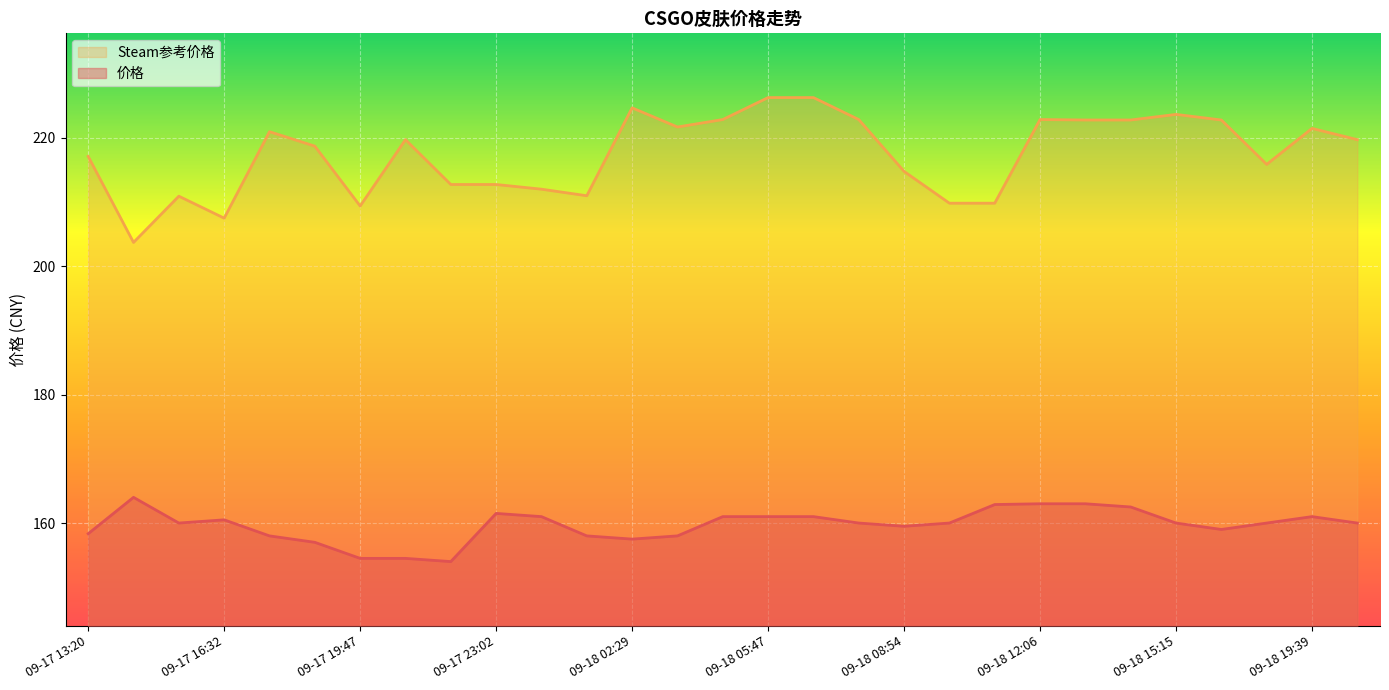

What is the minimum value for 价格?

154.0